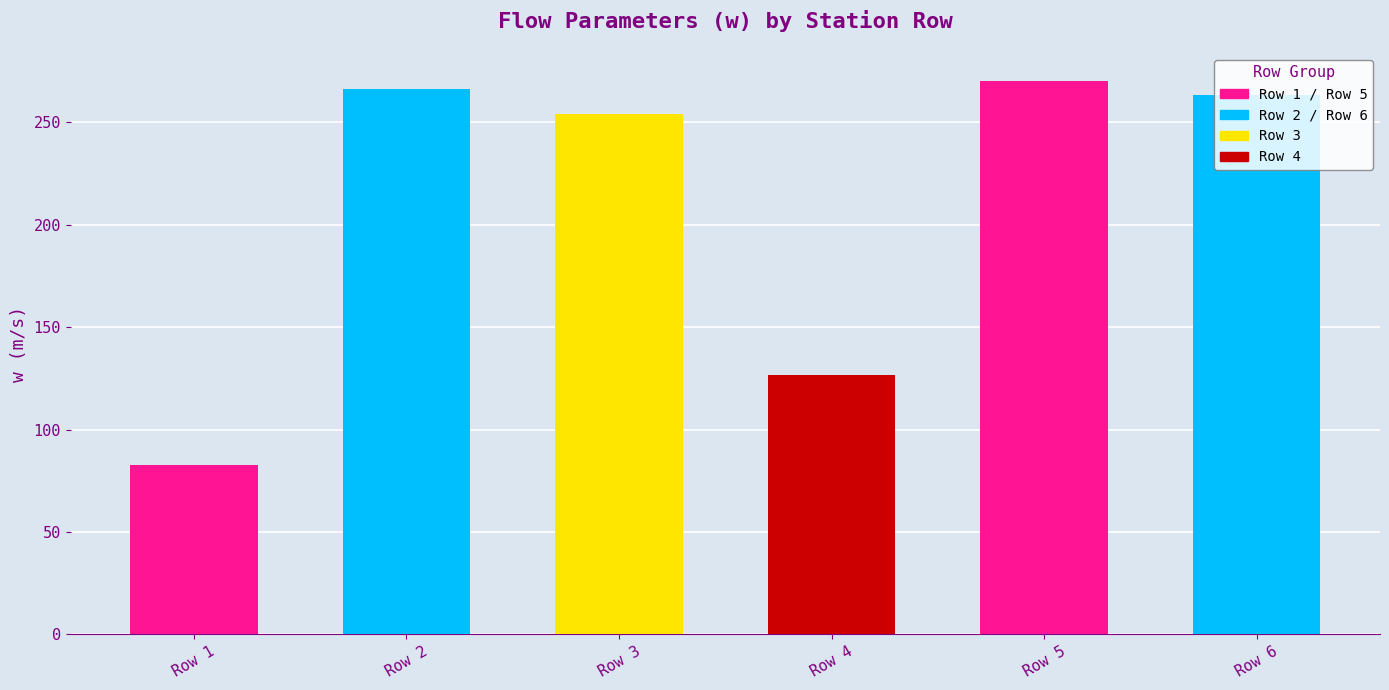

What is the smallest value displayed?

82.7